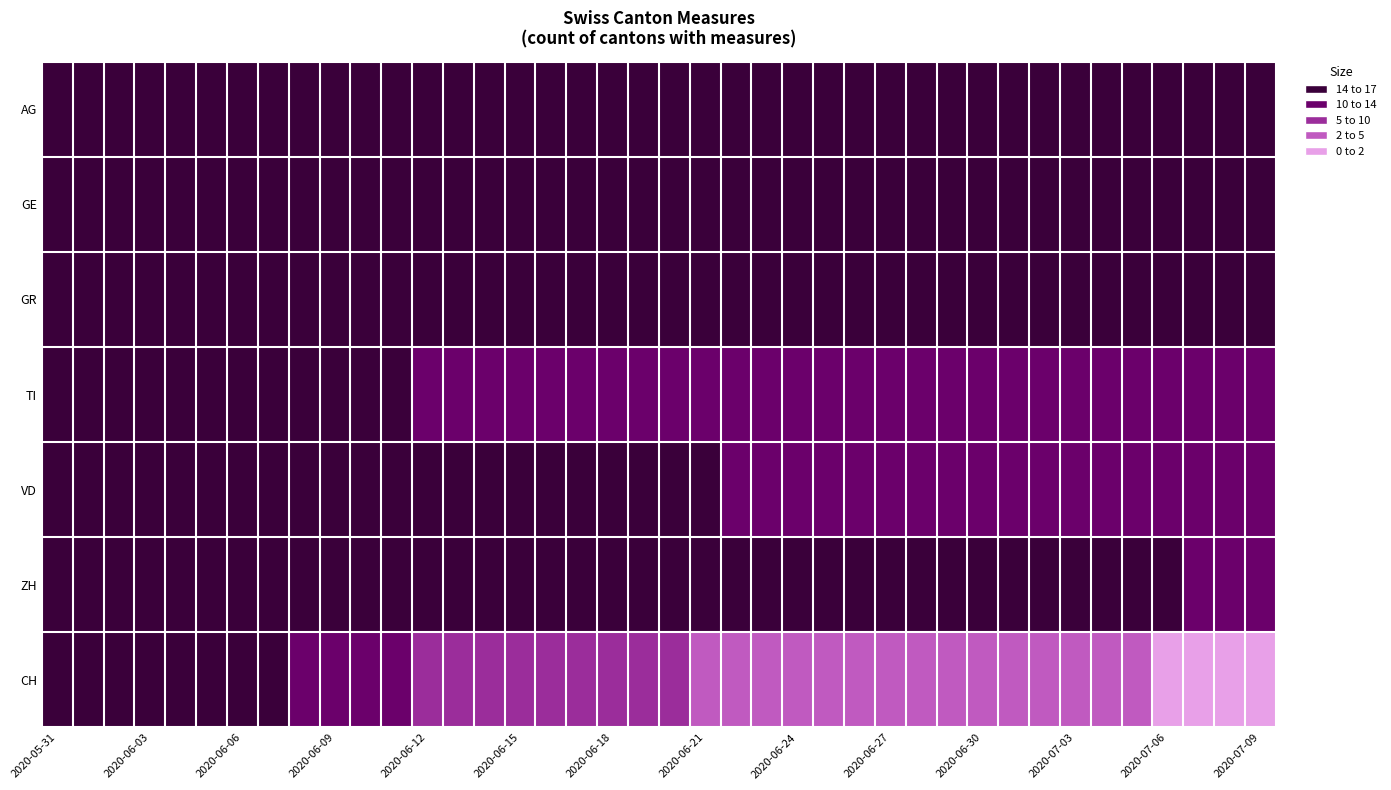

Rank the series by their maximum value, from highest to lowest.

CH, ZH, TI, VD, AG, GE, GR